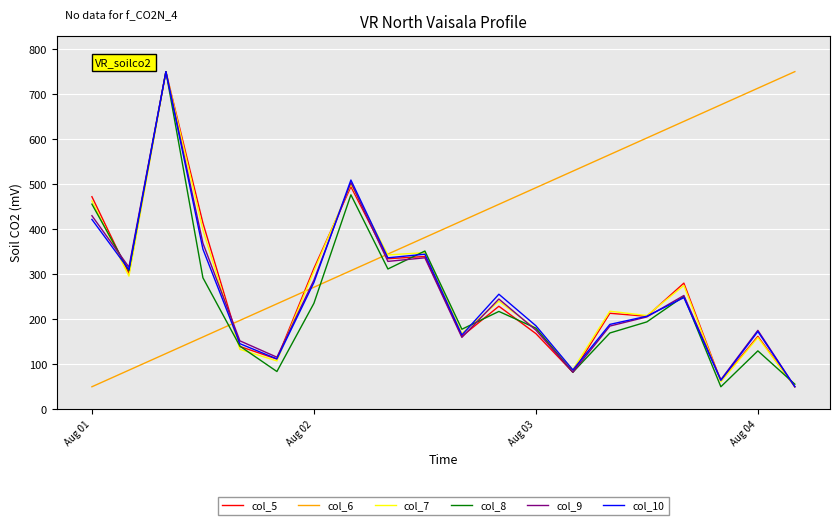

How many values in the col_8 series are below 217?

10